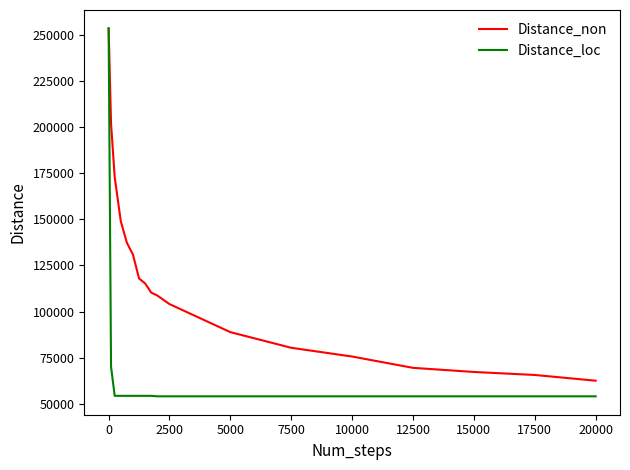

Which series has the widest spread of values?

Distance_loc